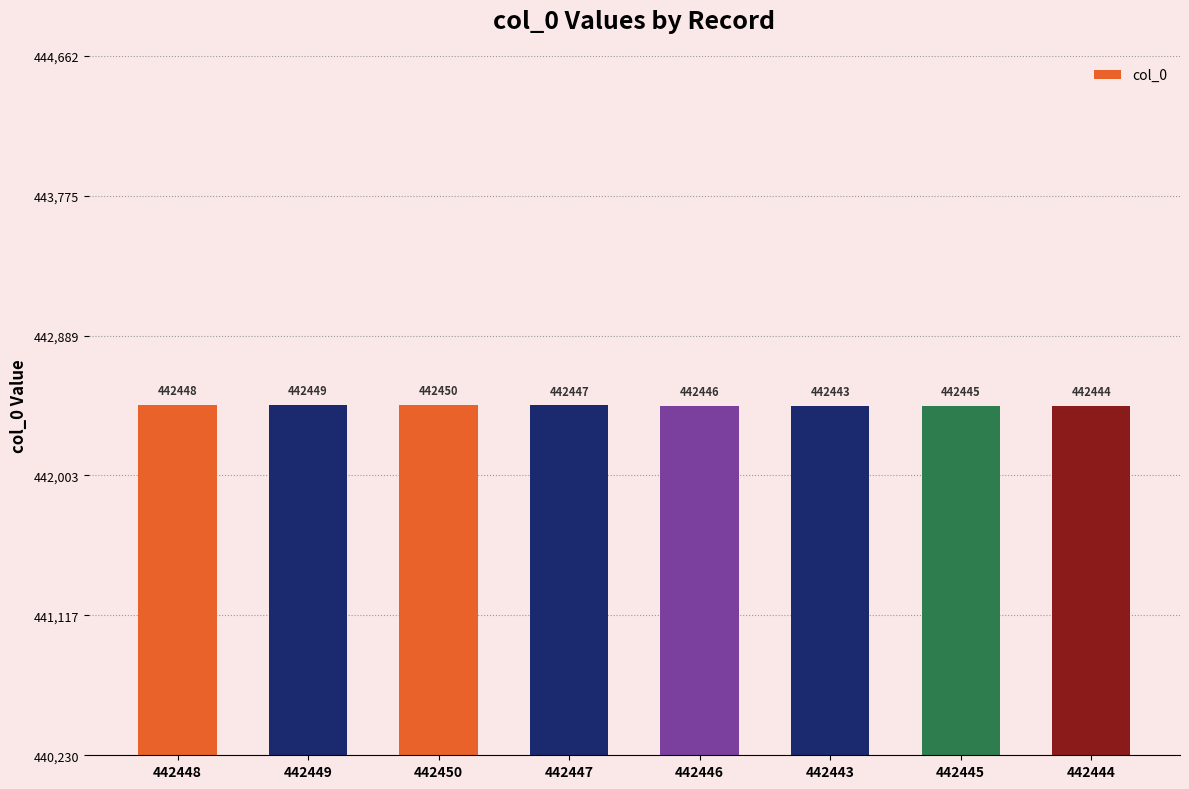

How many values are below 442447?

4